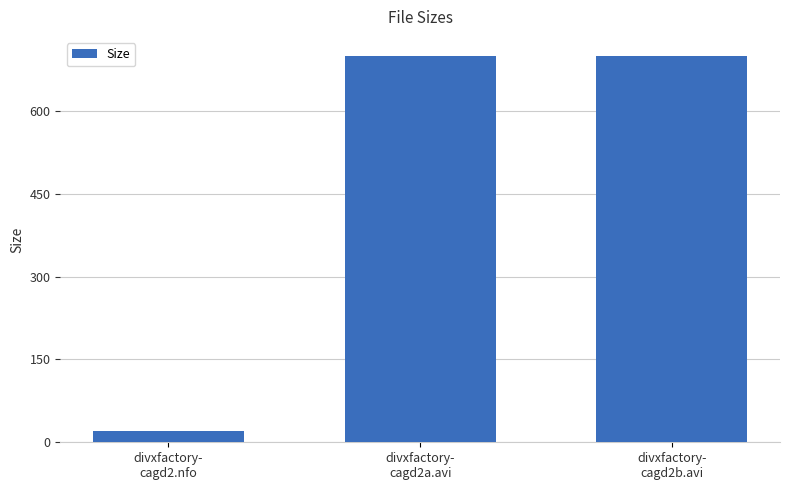

What is the value of the 2nd bar from the left?

699.6